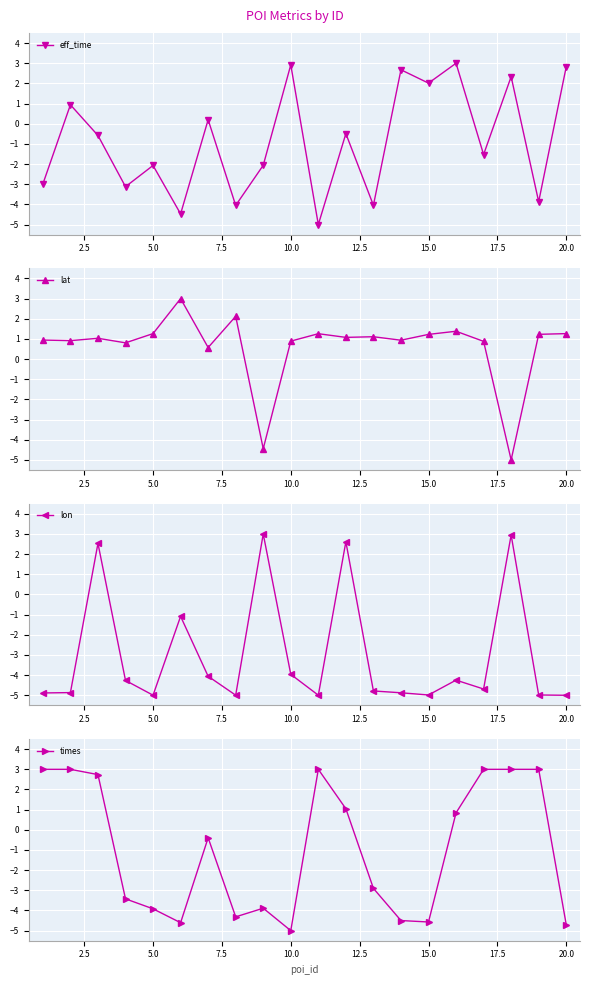

How many lines are shown in the chart?

4